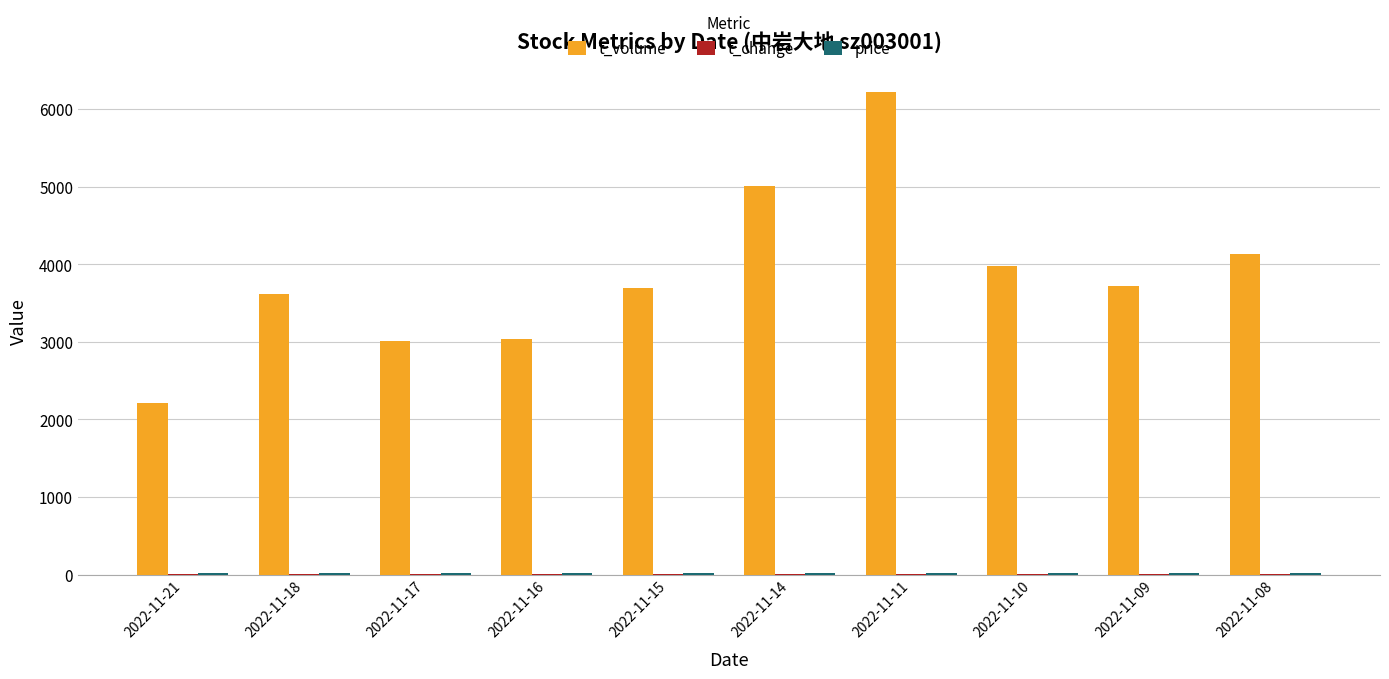

Between 2022-11-14 and 2022-11-09, which series saw the biggest shift?

t_volume